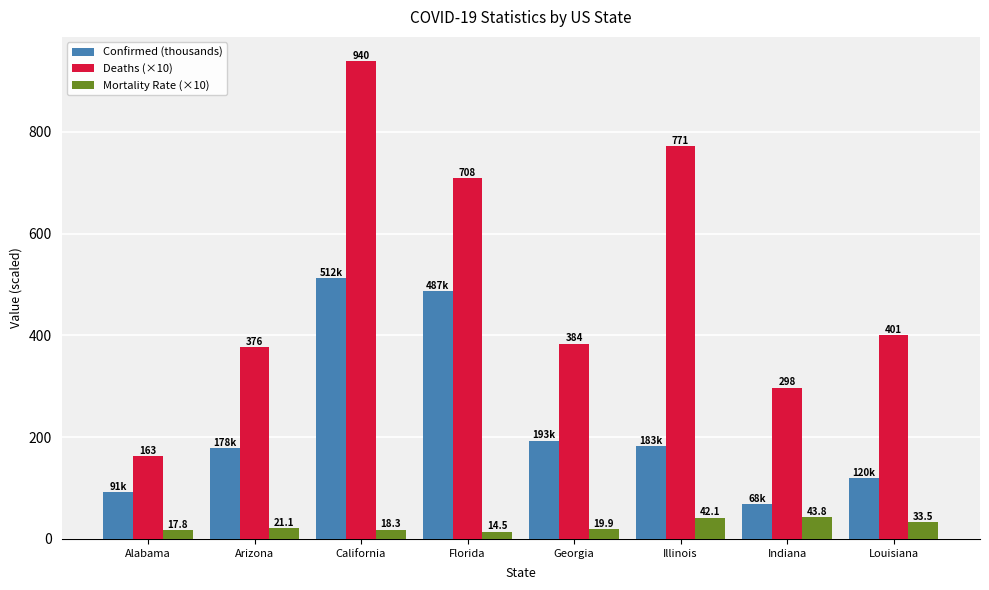

At which category does the chart reach its peak across all series?

California